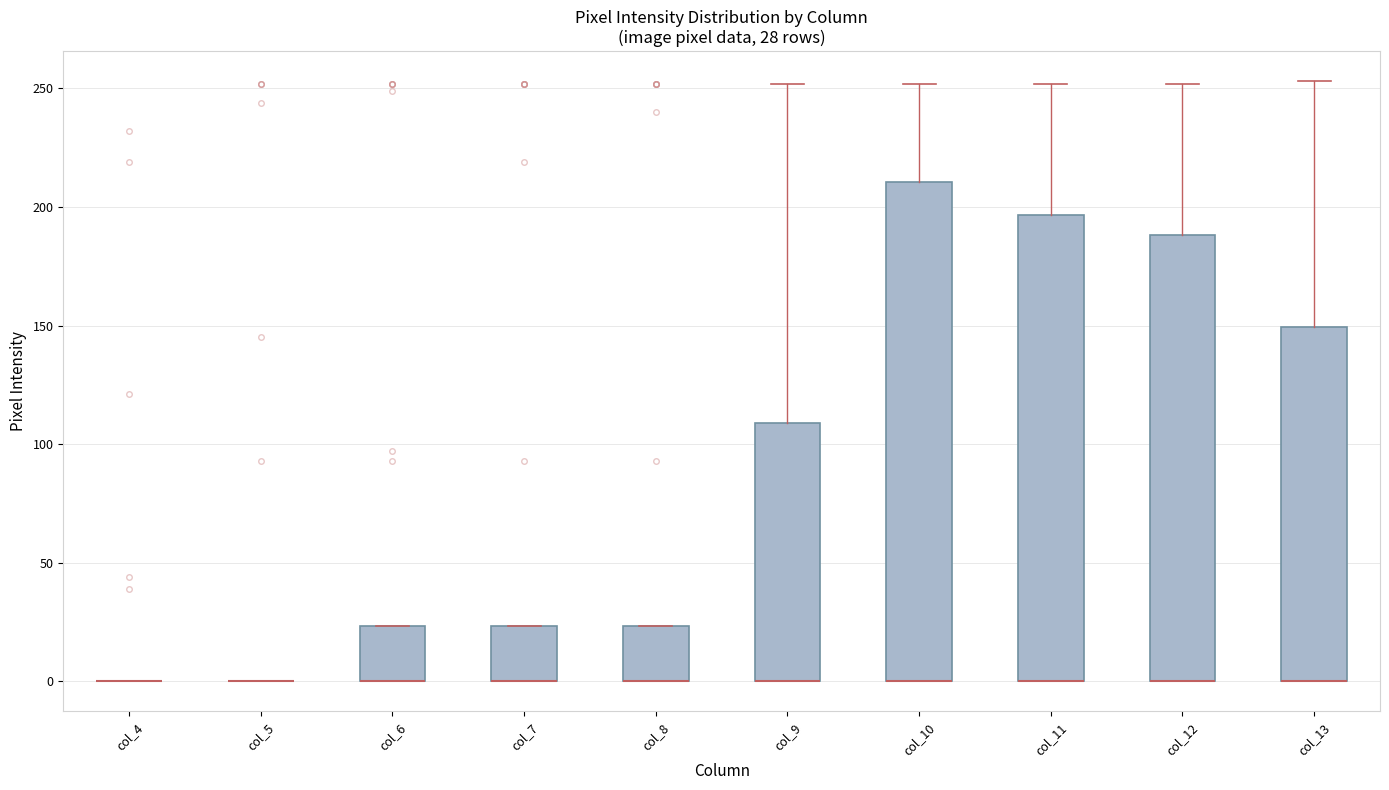

Which box is the tallest, from its lower edge to its upper edge?

col_10